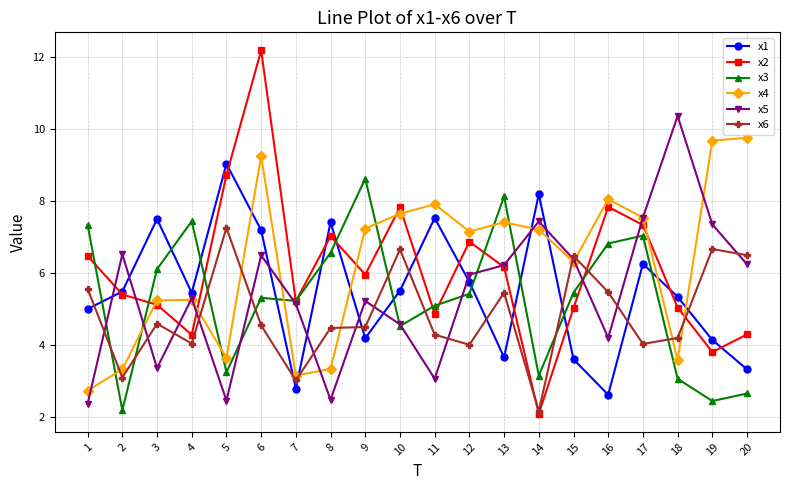

Is it true that x1 equals 7.5 at 11?

True